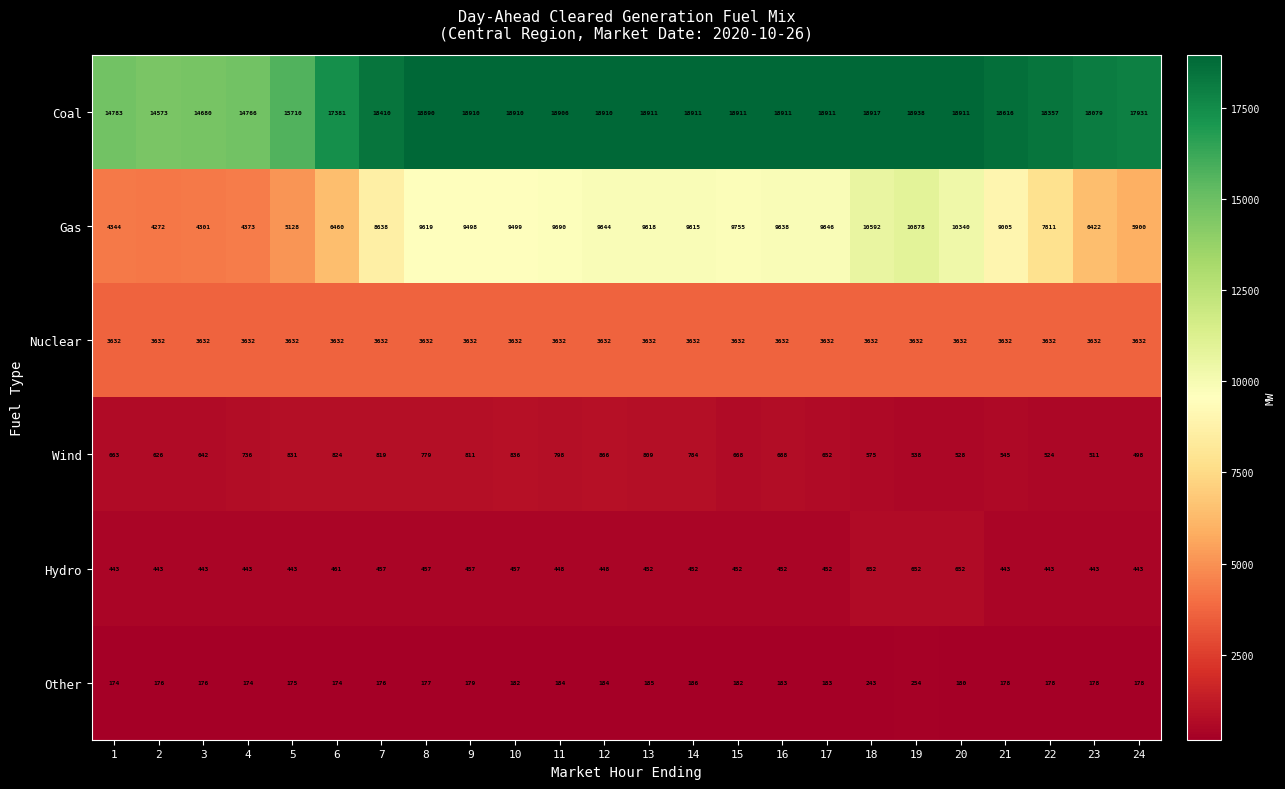

Which series has the widest spread of values?

Gas